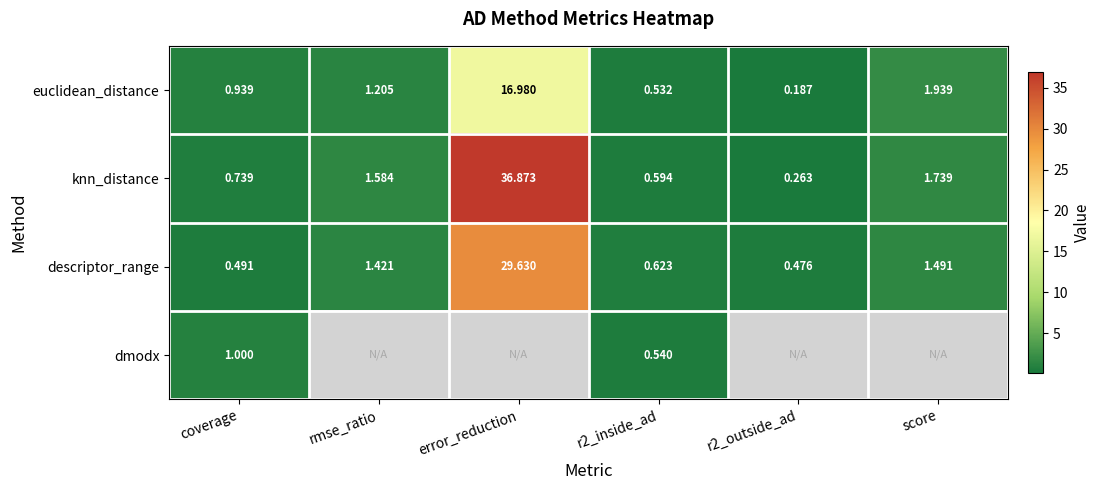

What is the difference between the highest and lowest values at r2_outside_ad?

0.3